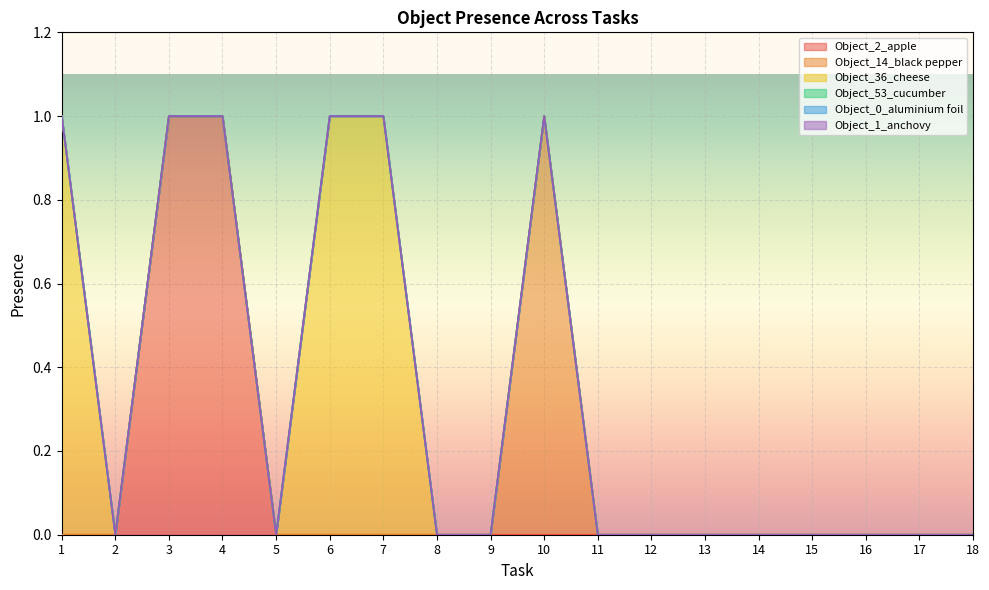

How many lines are shown in the chart?

6